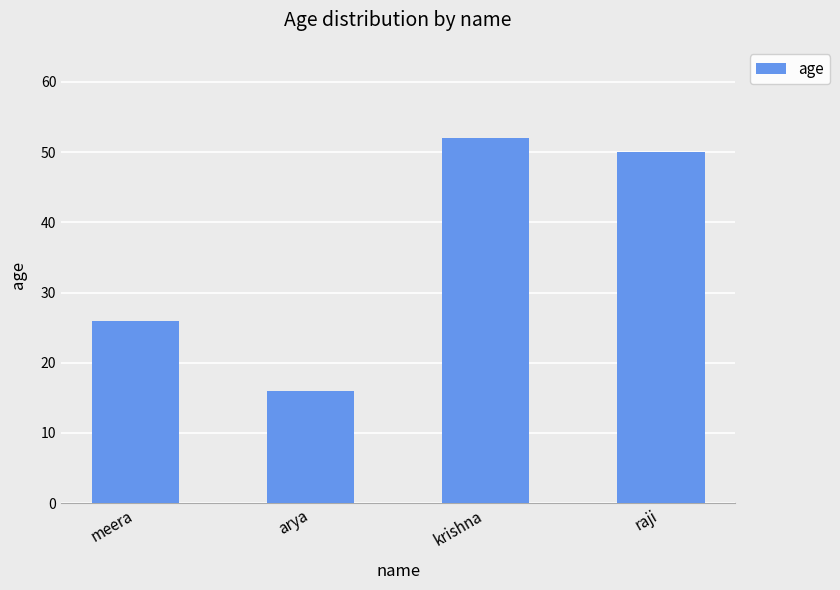

True or false: the data shows 35 at meera.

False